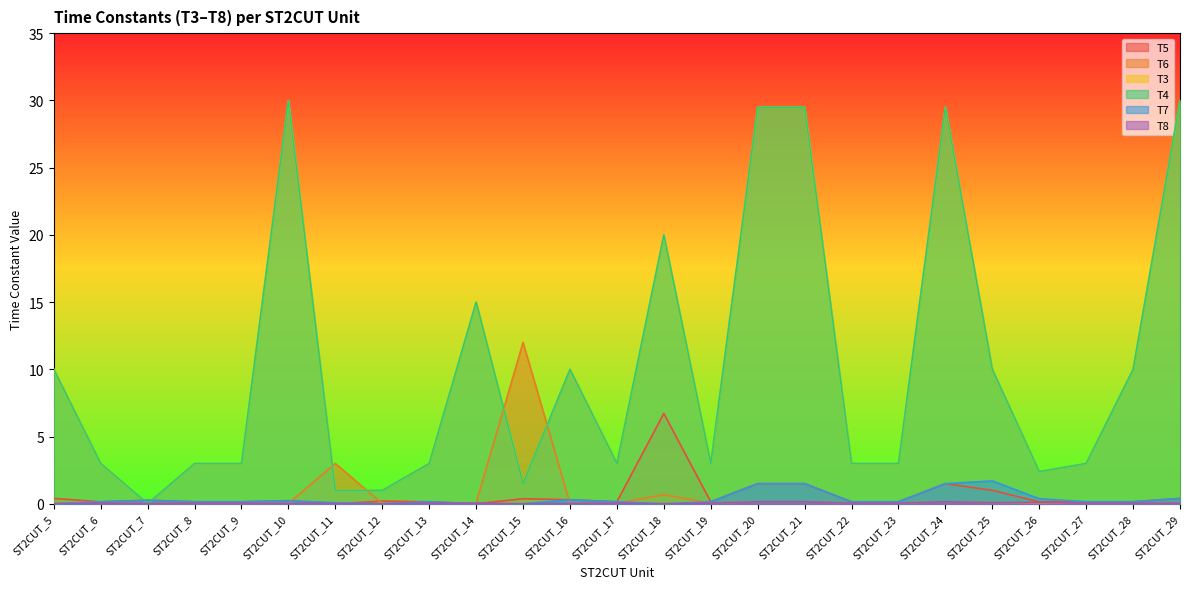

What value does the T3 series have at ST2CUT_26?

2.4